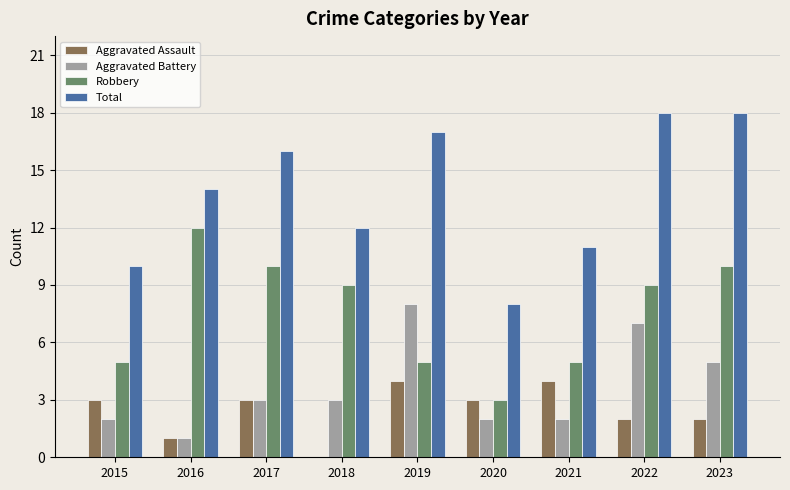

Is it true that Aggravated Battery equals 11 at 2022?

False